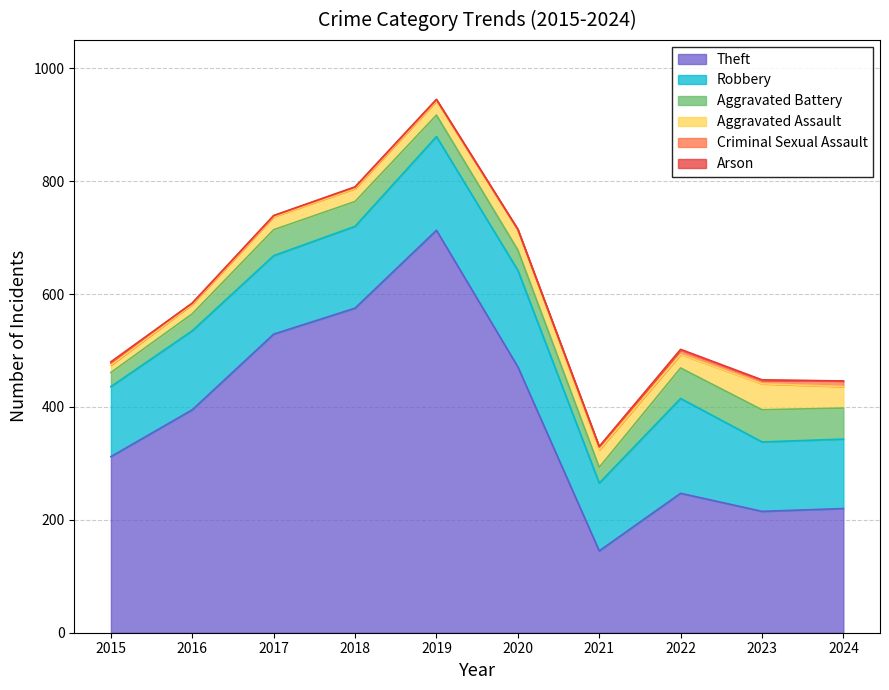

How many series are shown in this chart?

6